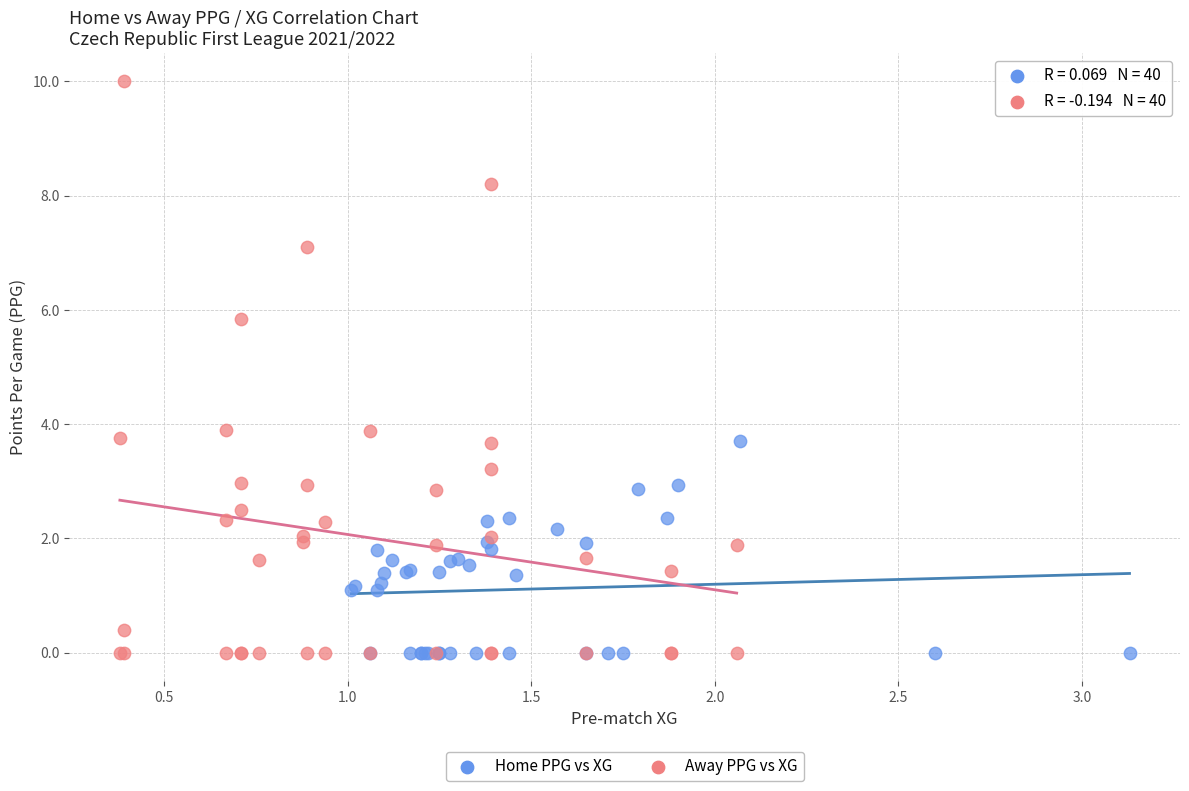

What are all the series names shown in the legend?

Home PPG vs XG, Away PPG vs XG